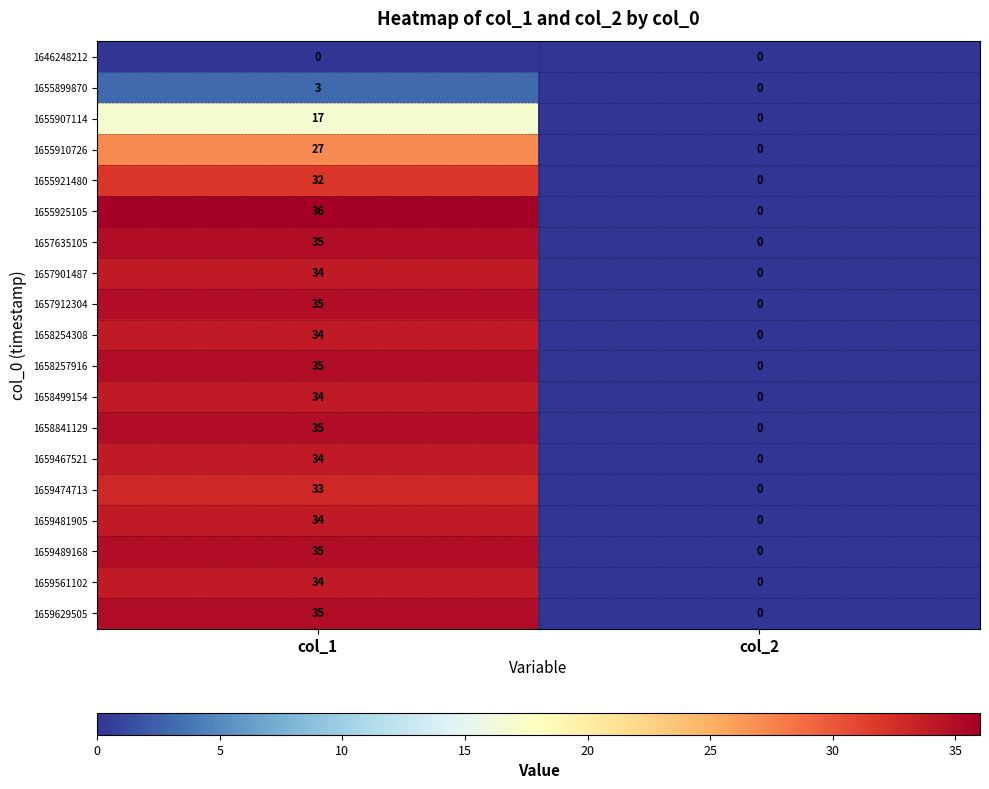

How many data points does each series have?

2